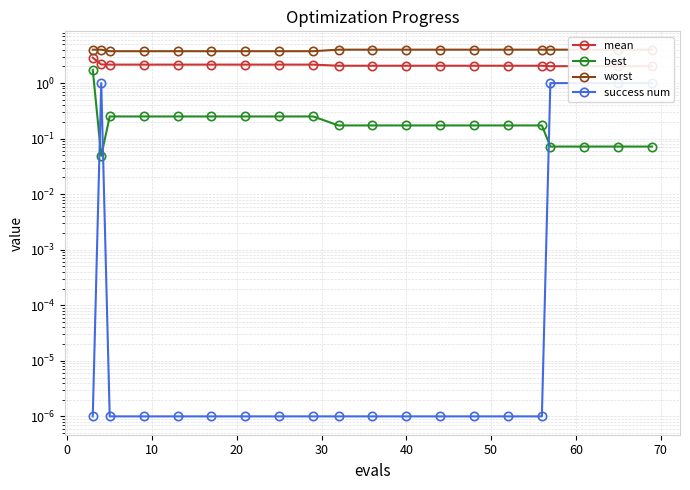

What are all the series names shown in the legend?

mean, best, worst, success num